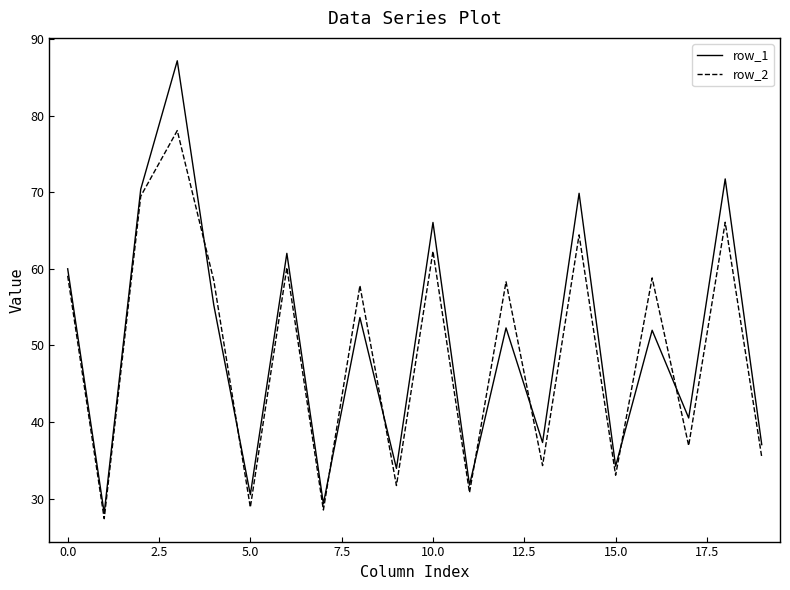

Which series has the widest spread of values?

row_1